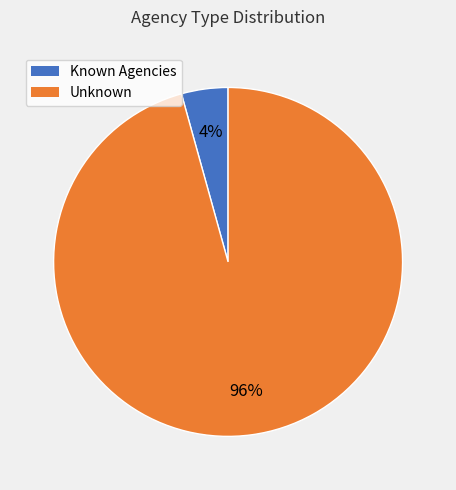

Is there any slice that represents more than half of the pie?

Yes